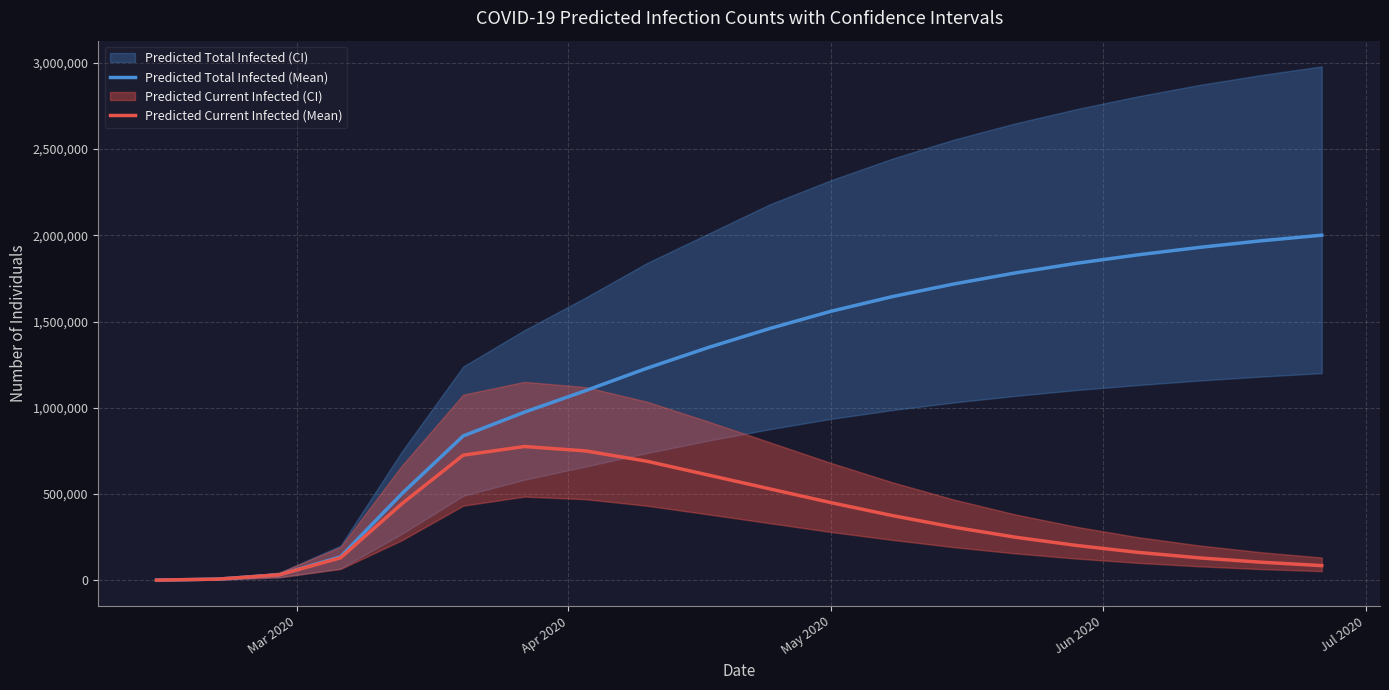

At how many categories does at least one series exceed 543755?

15